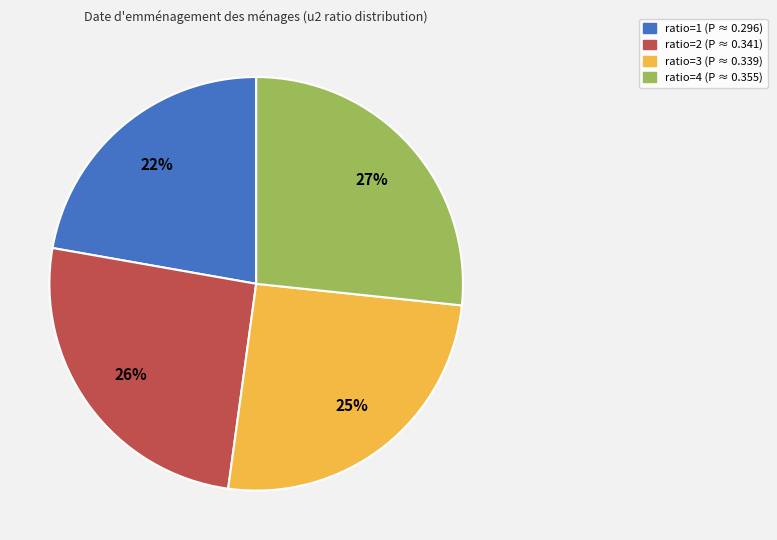

To the nearest percent, what is the combined percentage of ratio=1 and ratio=2?

48%